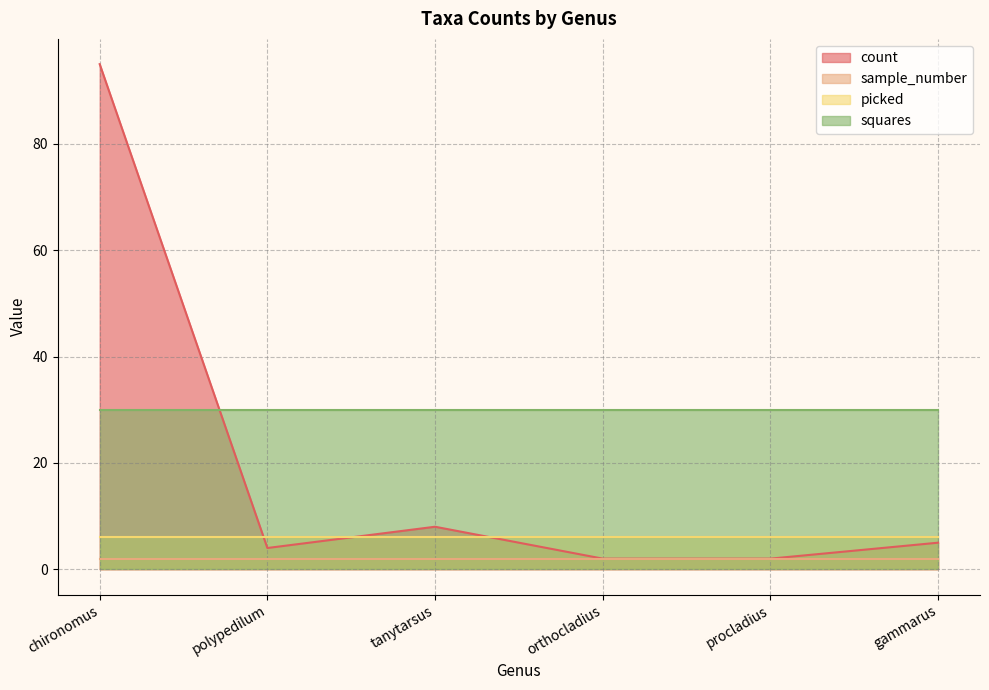

How many lines are shown in the chart?

4